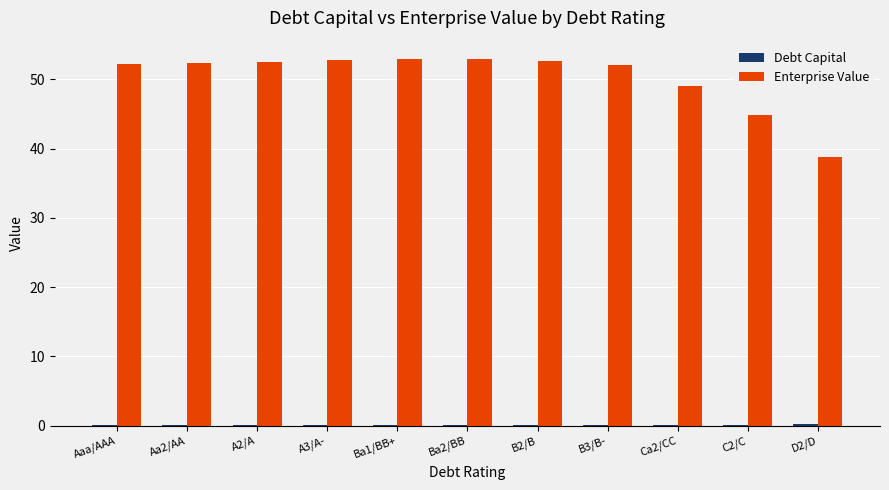

Is it true that Enterprise Value equals 52.4 at Aa2/AA?

True